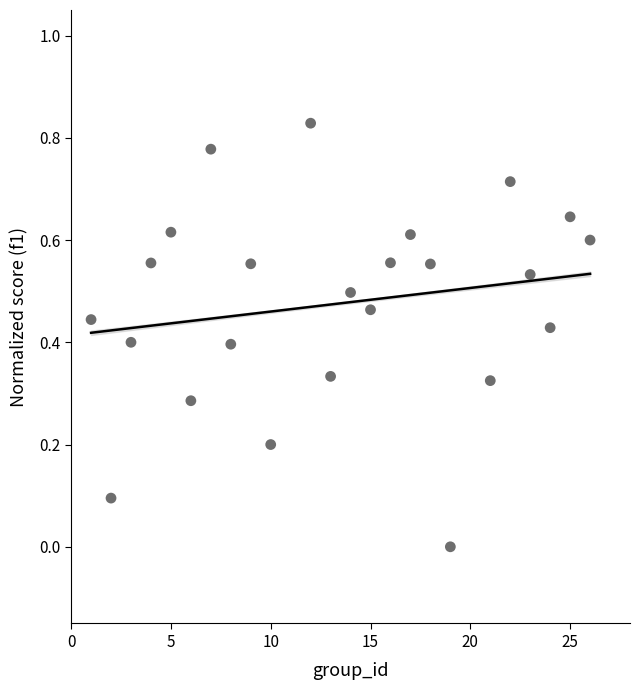

What is the range of X values (max minus min)?

25.0